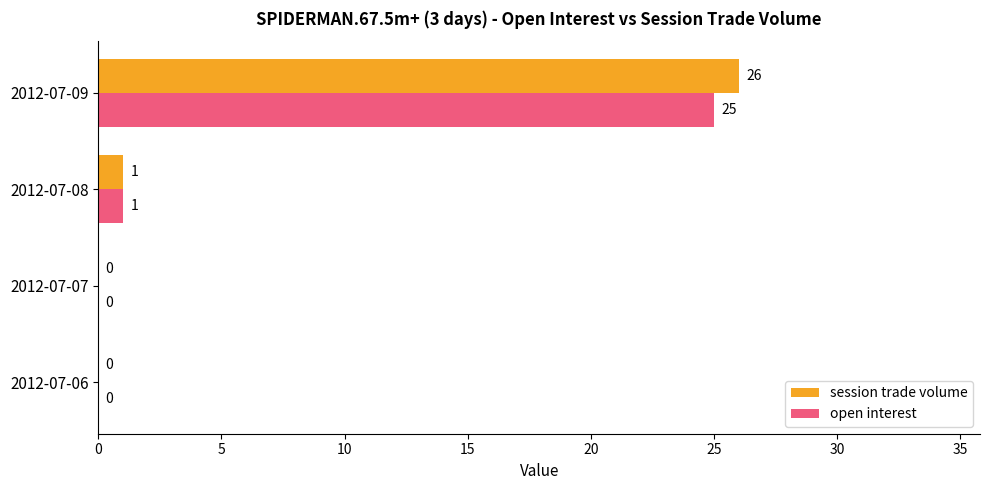

What is the sum of all open interest values?

26